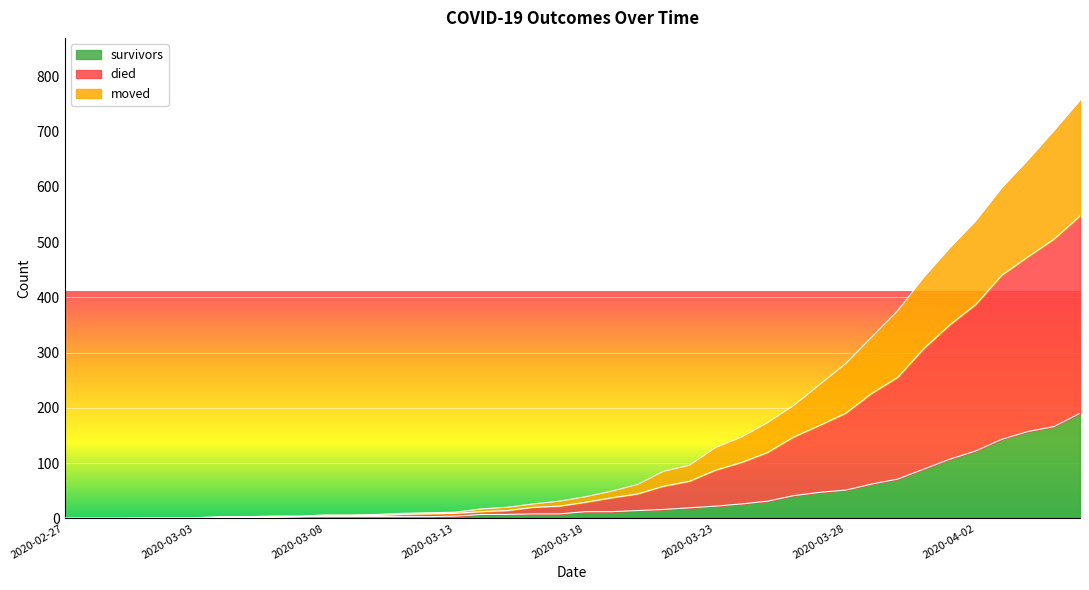

At which label is survivors closest to 95?

2020-03-31